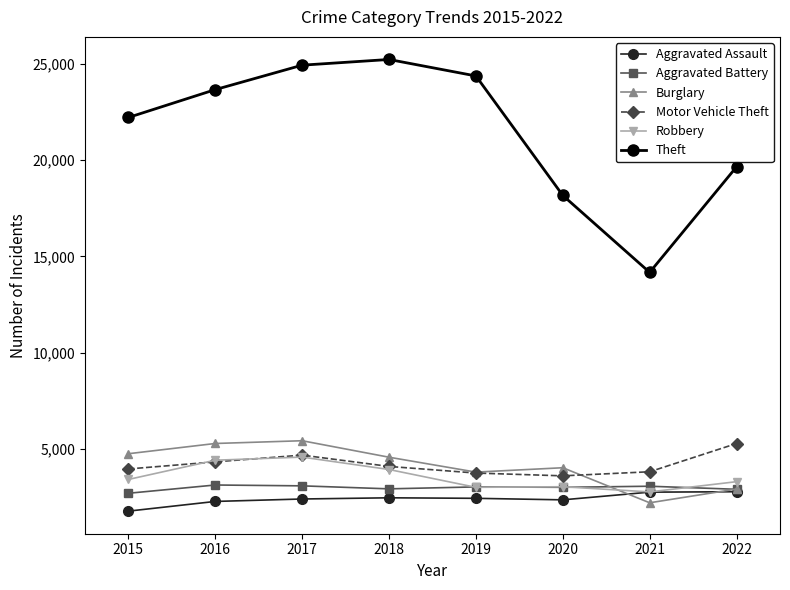

True or false: Robbery and Burglary cross at least once.

True